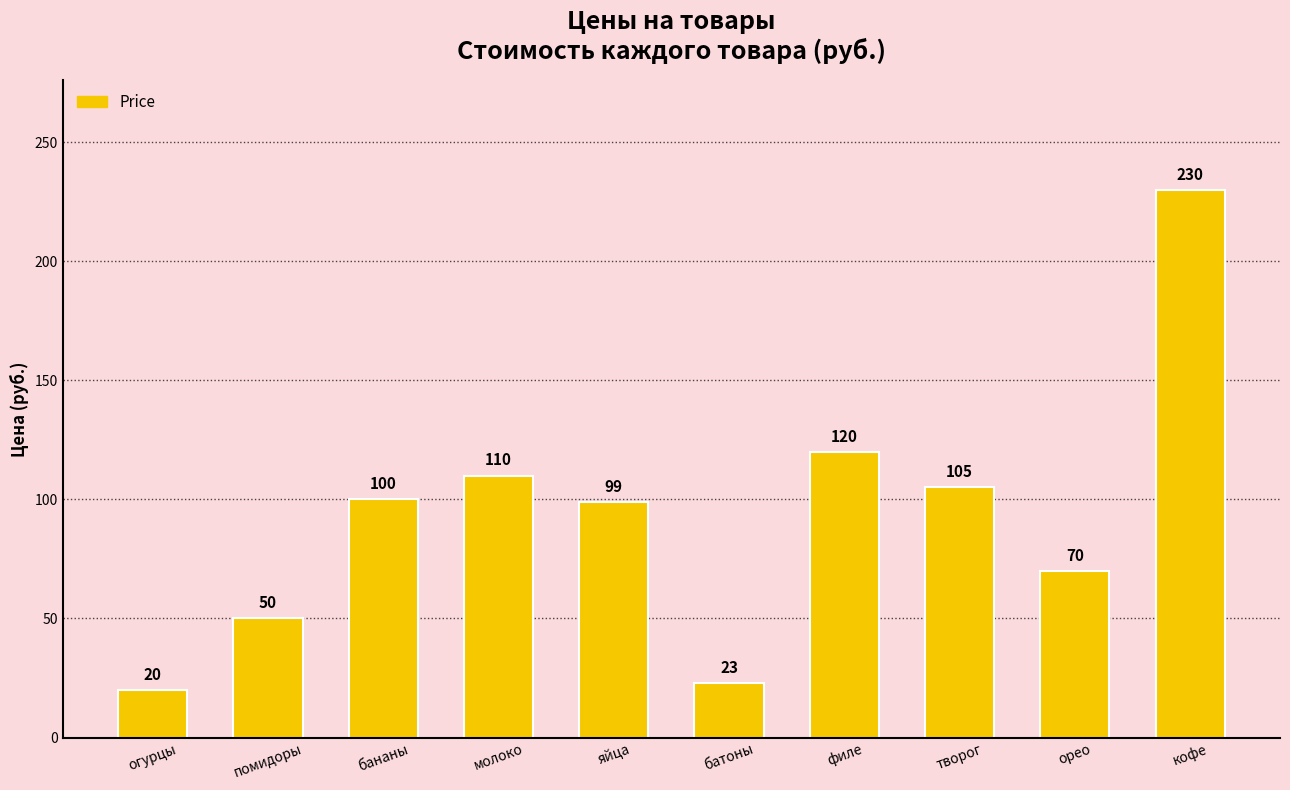

Are the bars grouped side by side (vs. stacked)?

No